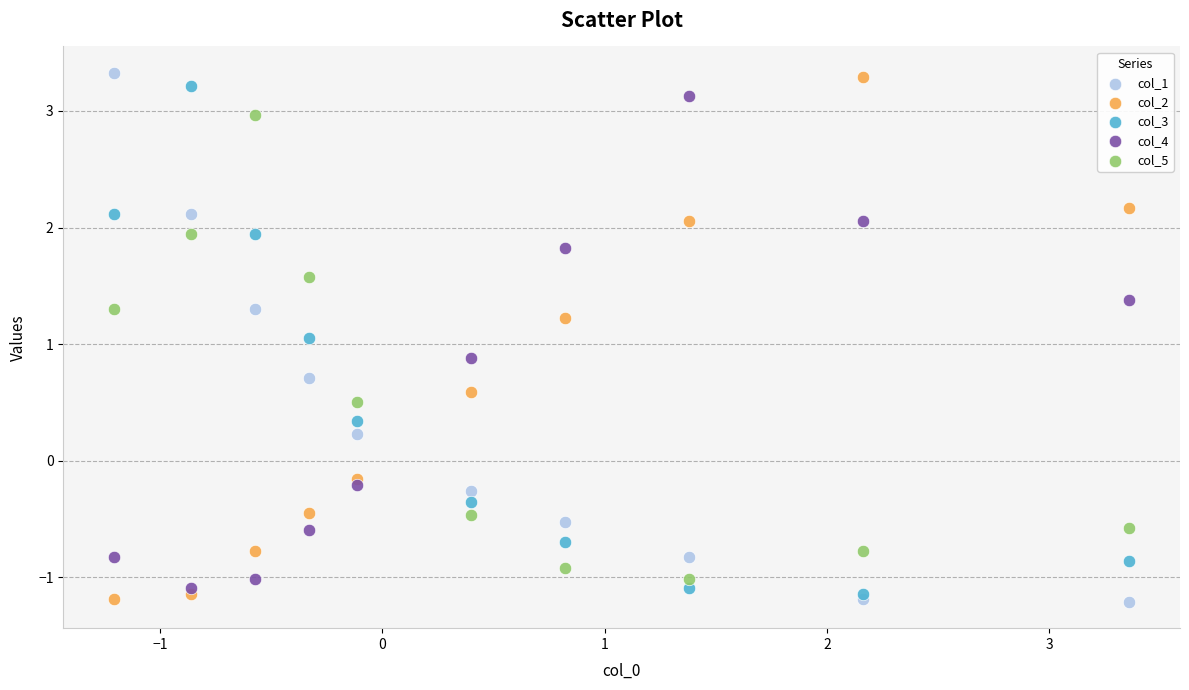

Across all series, what Y value is closest to 1?

1.1